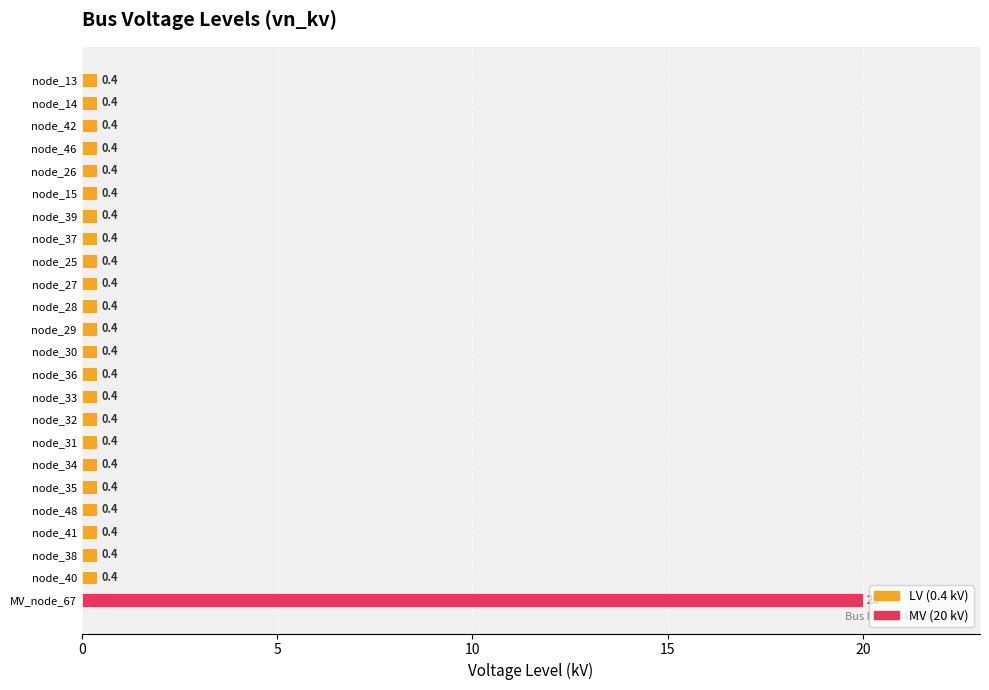

What is the sum of all values?

29.2